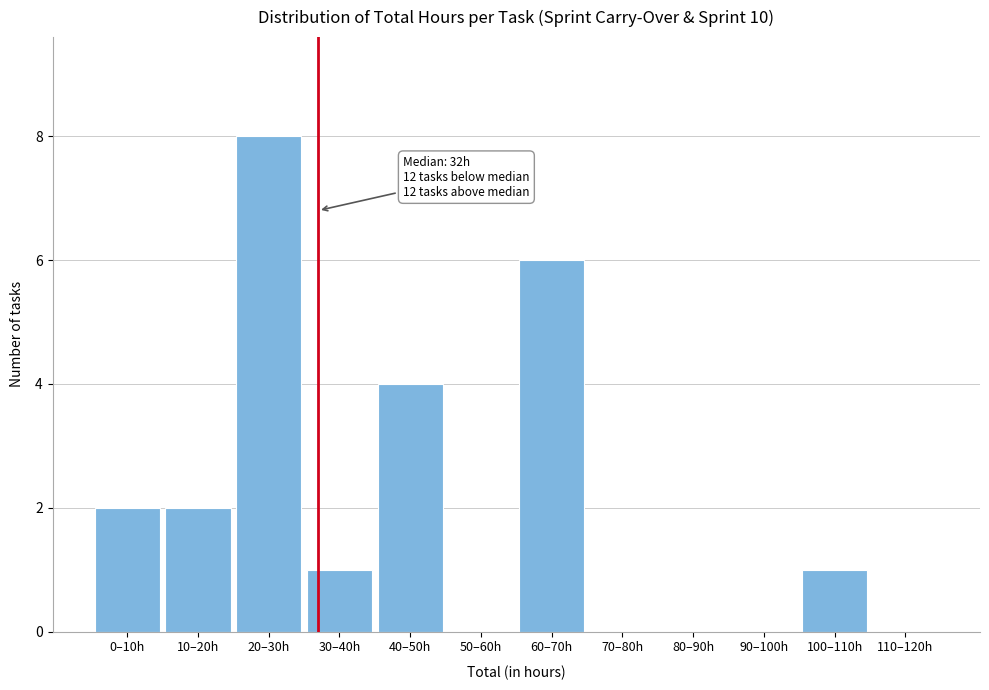

What is the sum of all values?

24